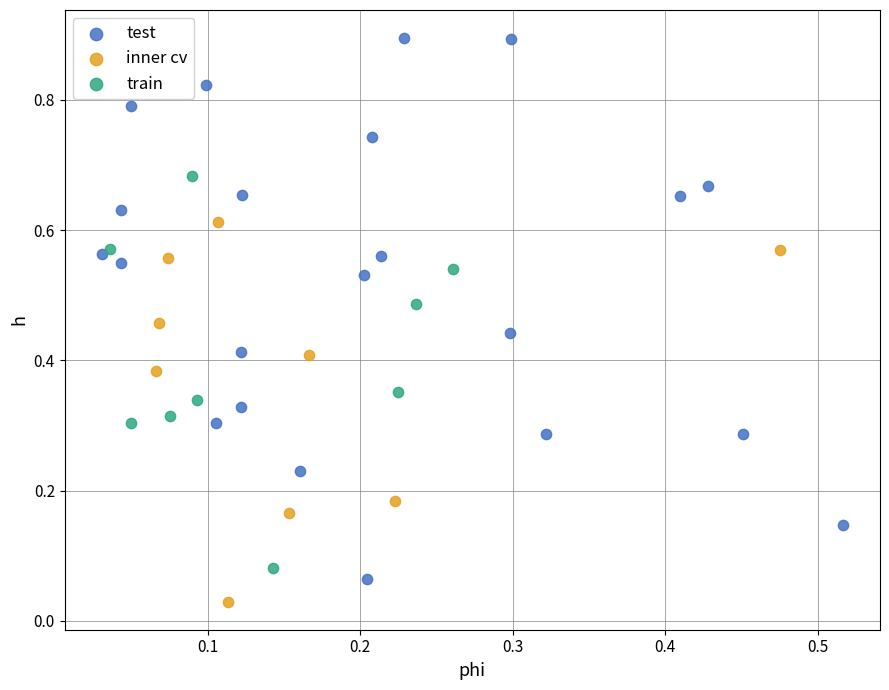

Which series has the widest spread of Y values?

test